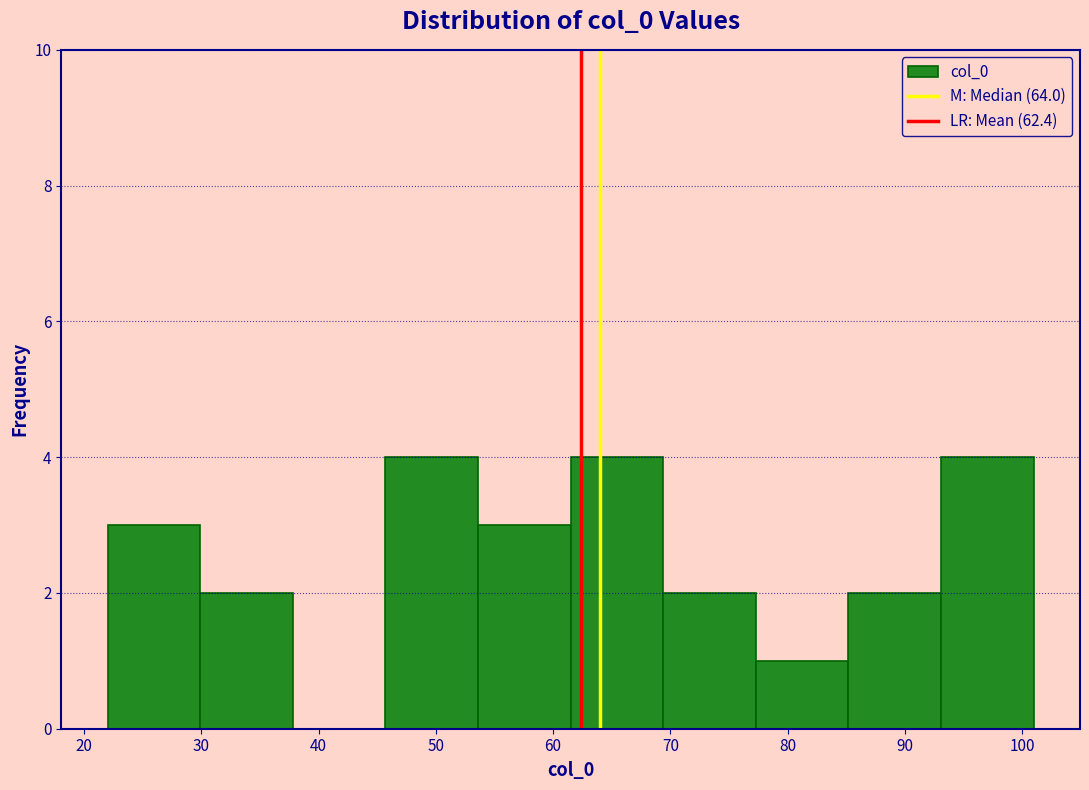

What is the height of the bar covering 29.9 to 37.8 on the x-axis? Neither the bar edges nor the heights are printed on the chart, so give them approximately, as read against the axes.

2